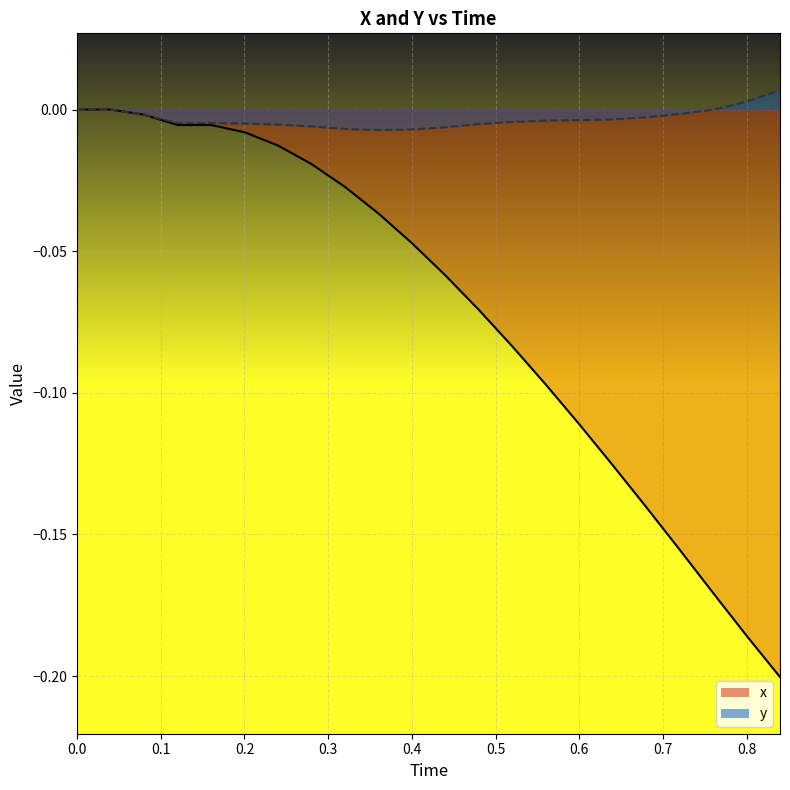

True or false: y and x cross at least once.

False